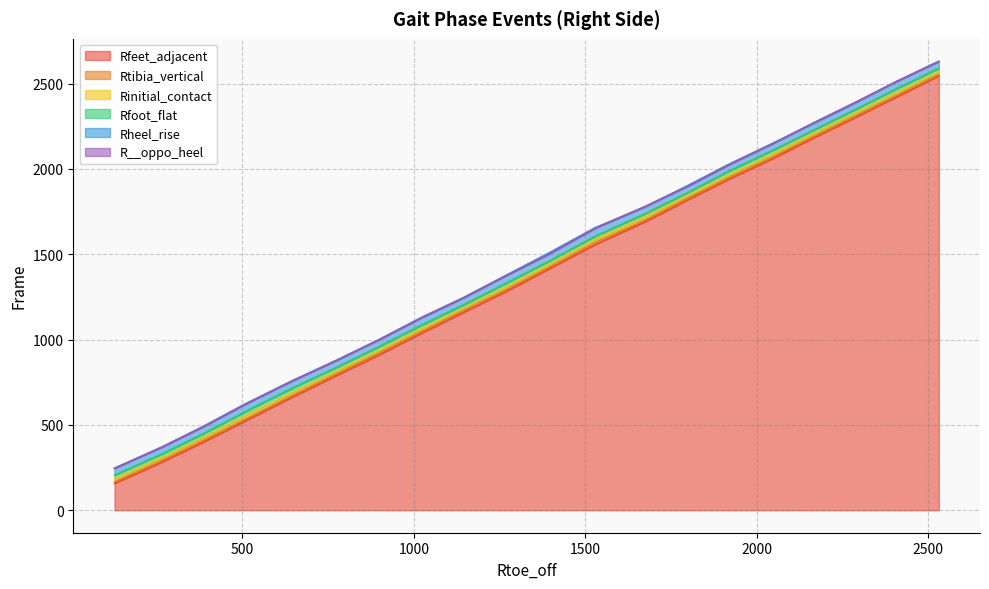

What is the lowest value of the Rfeet_adjacent series?

157